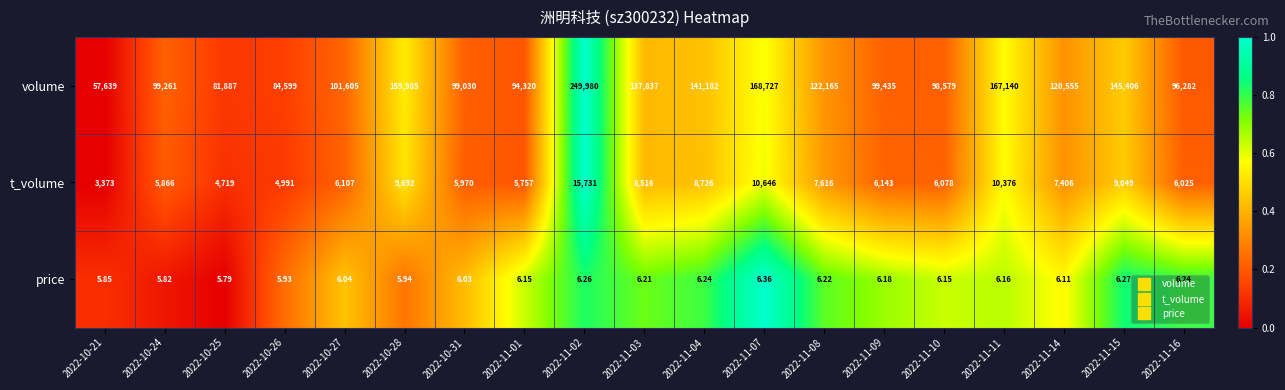

Between 2022-11-09 and 2022-11-14, which series saw the biggest shift?

volume